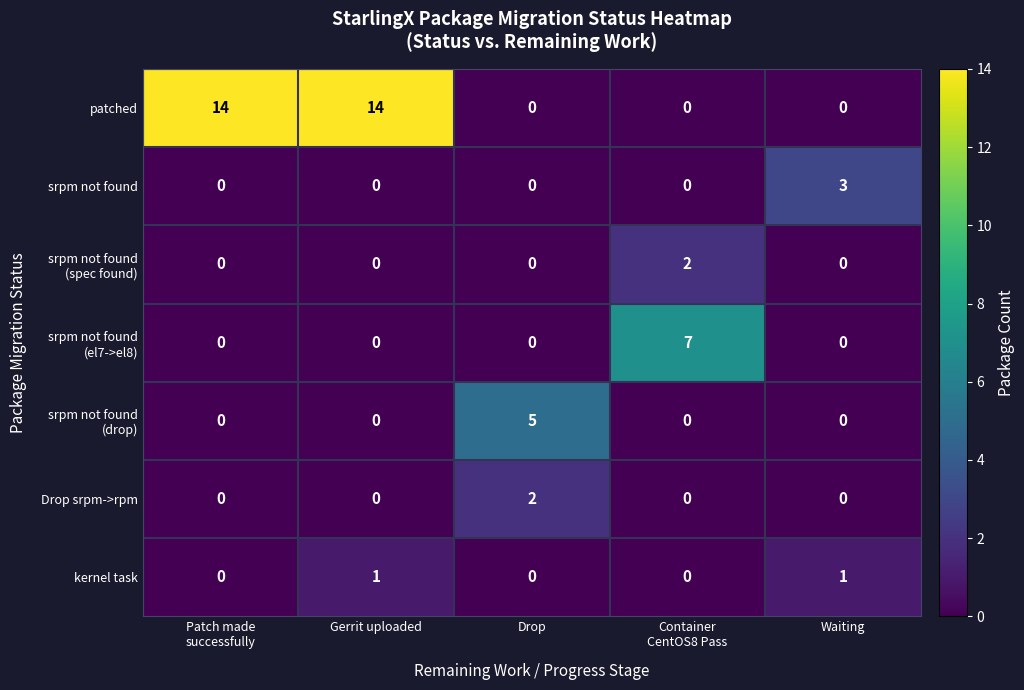

The kernel task series shows 1 at Waiting. True or false?

True